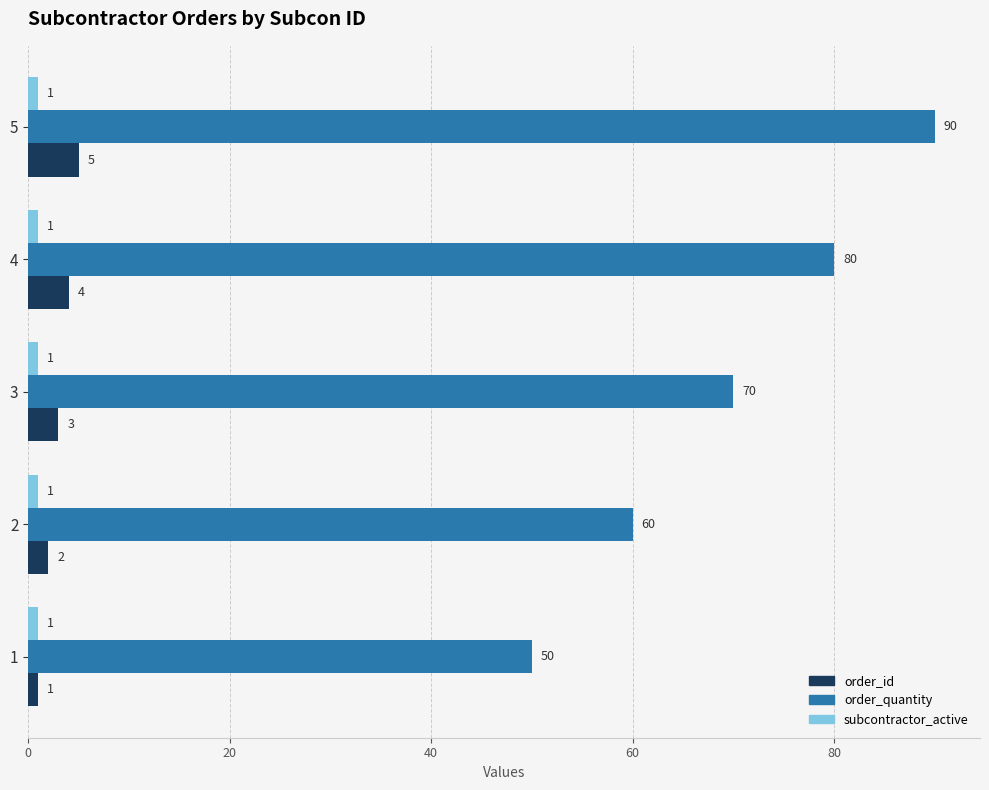

What is the maximum value for order_id?

5